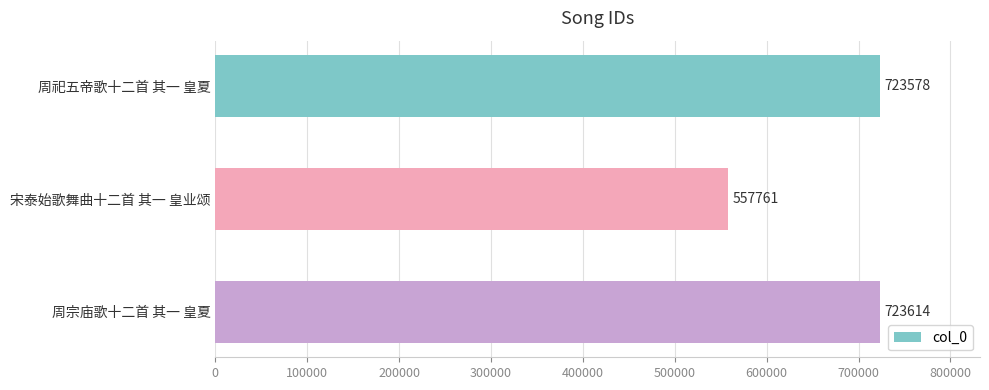

Rank the categories by value from highest to lowest.

周宗庙歌十二首 其一 皇夏, 周祀五帝歌十二首 其一 皇夏, 宋泰始歌舞曲十二首 其一 皇业颂